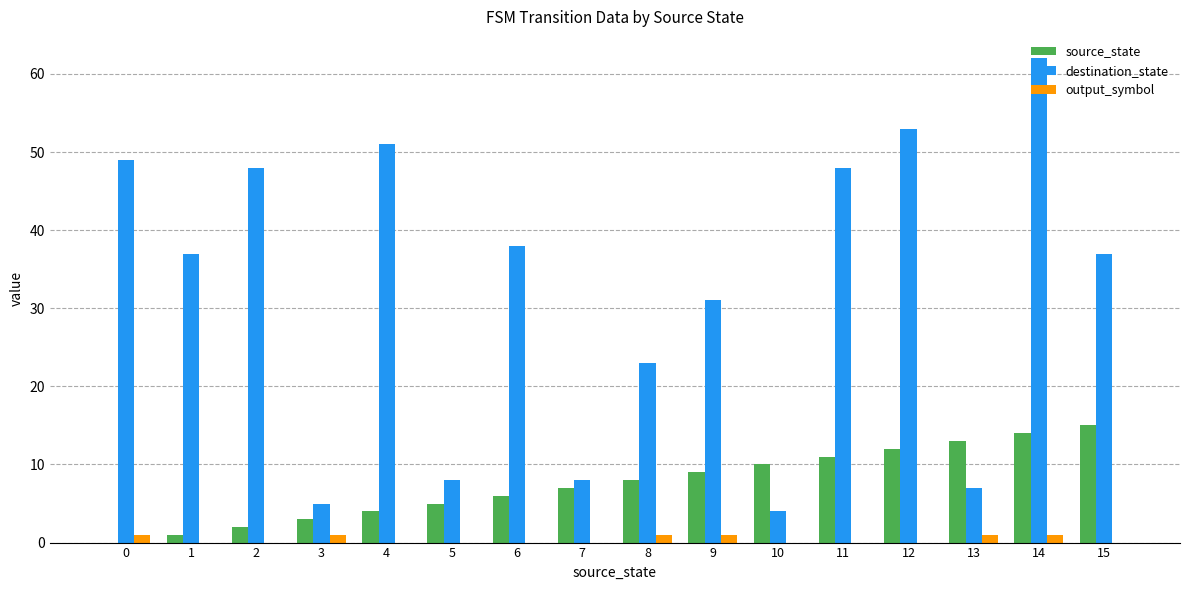

Are the bars horizontal?

No